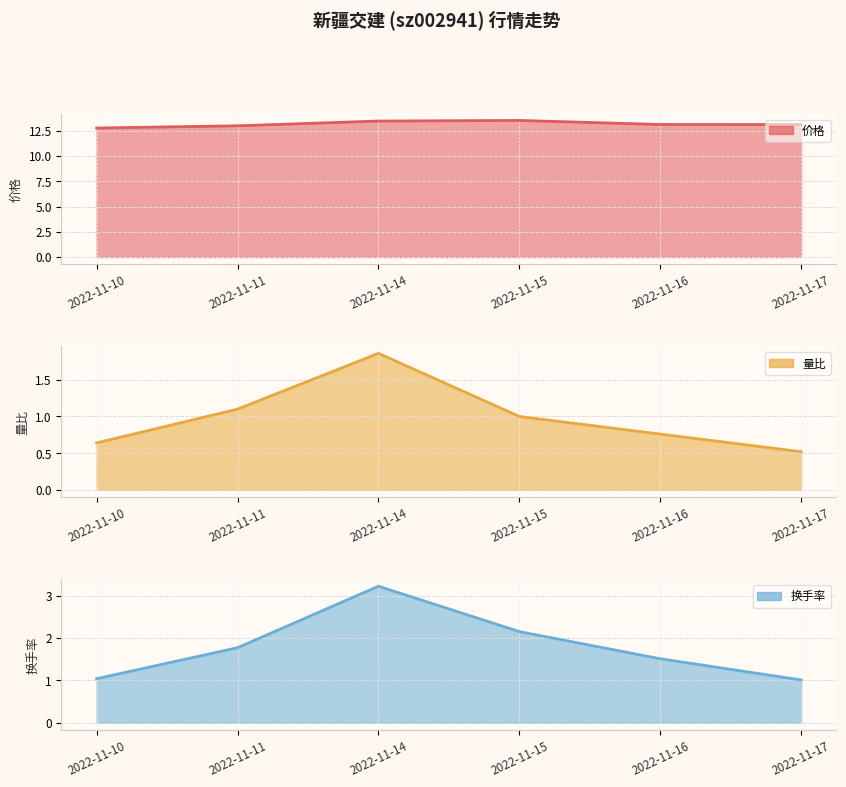

How many data points in 价格 are less than 13?

1